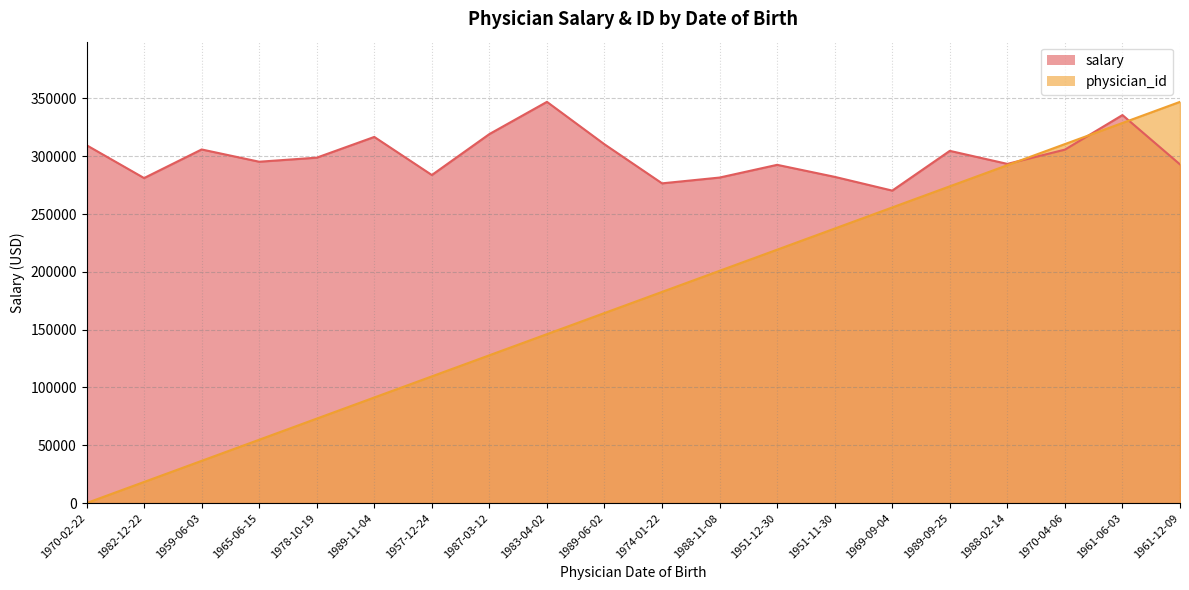

Reading left to right, transcribe all the data shown in this chart.

salary: 309534.2	281114.5	305845.6	295239.8	298751.4	316681.7	283743.0	319166.7	347019.2	310293.3	276537.1	281549.5	292552.1	282153.3	270264.6	304632.2	293364.1	305691.6	335591.6	292909.4
physician_id: 0.0	18264.2	36528.3	54792.5	73056.7	91320.9	109585.0	127849.2	146113.4	164377.5	182641.7	200905.9	219170.0	237434.2	255698.4	273962.6	292226.7	310490.9	328755.1	347019.2